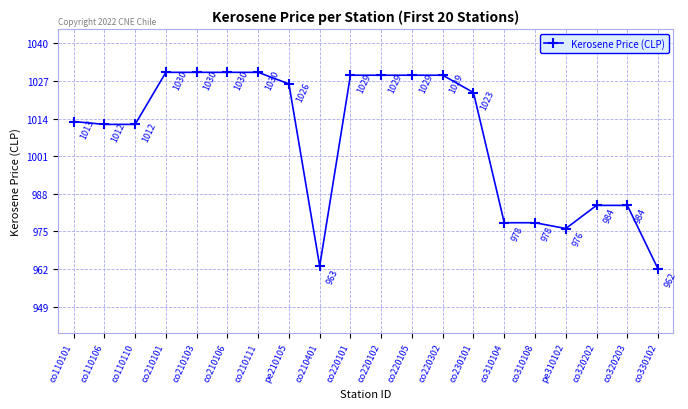

Does the chart display data point markers on the line(s)?

Yes